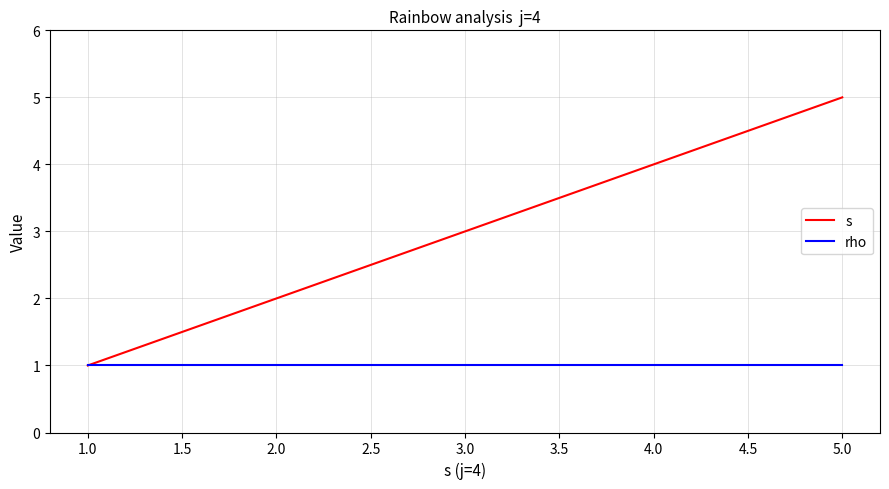

The s series shows 0 at 1.0. True or false?

False